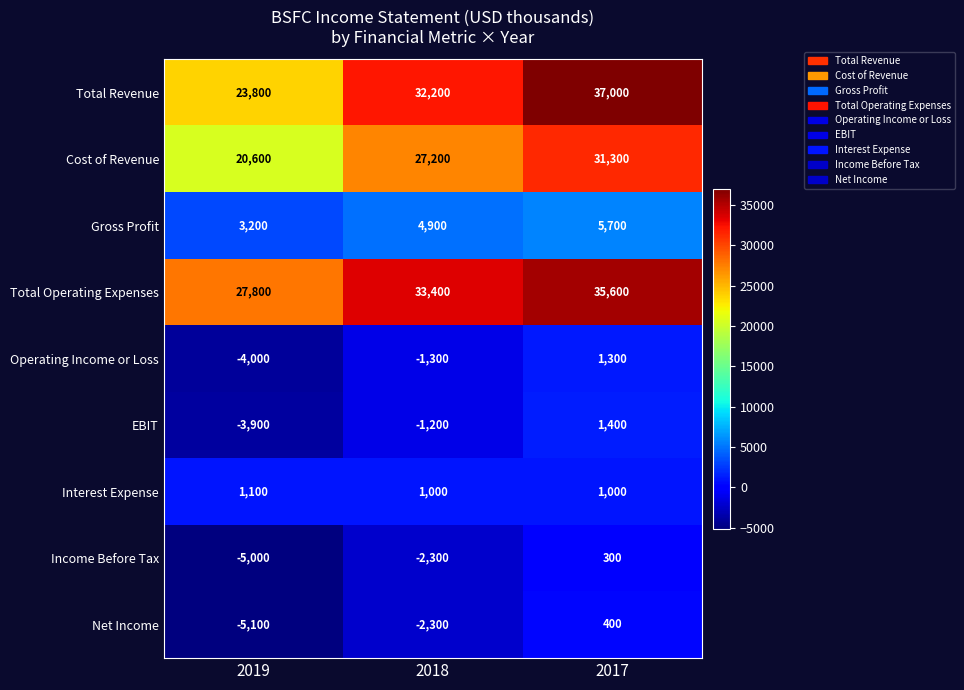

Count the number of categories in the chart.

3